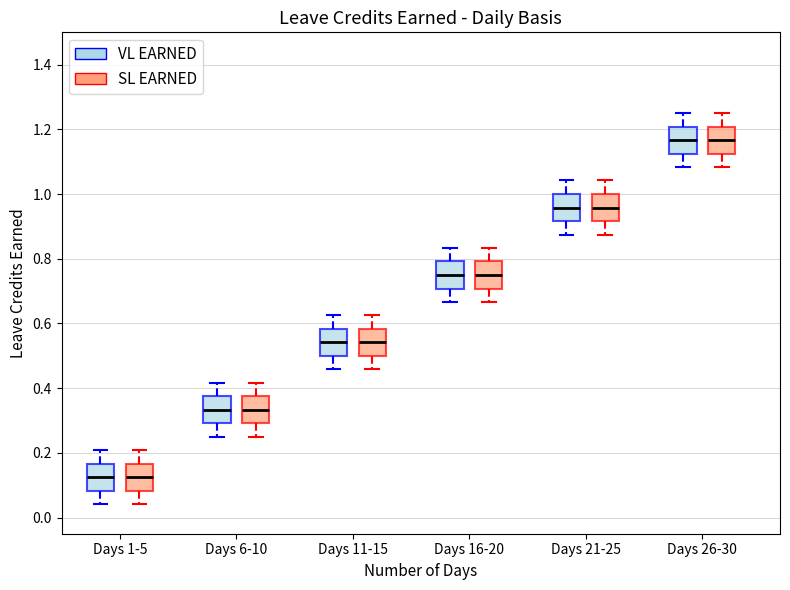

Reading left to right, transcribe this box plot: for each box, give where its median line is, the range the box spans, and where its two whiskers end, as read against the y-axis. The values are not printed on the chart, so give them approximately, as read against the axis.

Days 1-5 (VL EARNED): median 0.12, box 0.08 to 0.16, whiskers 0.04 to 0.20
Days 1-5 (SL EARNED): median 0.12, box 0.08 to 0.16, whiskers 0.04 to 0.20
Days 6-10 (VL EARNED): median 0.34, box 0.30 to 0.38, whiskers 0.26 to 0.42
Days 6-10 (SL EARNED): median 0.34, box 0.30 to 0.38, whiskers 0.26 to 0.42
Days 11-15 (VL EARNED): median 0.54, box 0.50 to 0.58, whiskers 0.46 to 0.62
Days 11-15 (SL EARNED): median 0.54, box 0.50 to 0.58, whiskers 0.46 to 0.62
Days 16-20 (VL EARNED): median 0.76, box 0.70 to 0.80, whiskers 0.66 to 0.84
Days 16-20 (SL EARNED): median 0.76, box 0.70 to 0.80, whiskers 0.66 to 0.84
Days 21-25 (VL EARNED): median 0.96, box 0.92 to 1.00, whiskers 0.88 to 1.04
Days 21-25 (SL EARNED): median 0.96, box 0.92 to 1.00, whiskers 0.88 to 1.04
Days 26-30 (VL EARNED): median 1.16, box 1.12 to 1.20, whiskers 1.08 to 1.26
Days 26-30 (SL EARNED): median 1.16, box 1.12 to 1.20, whiskers 1.08 to 1.26